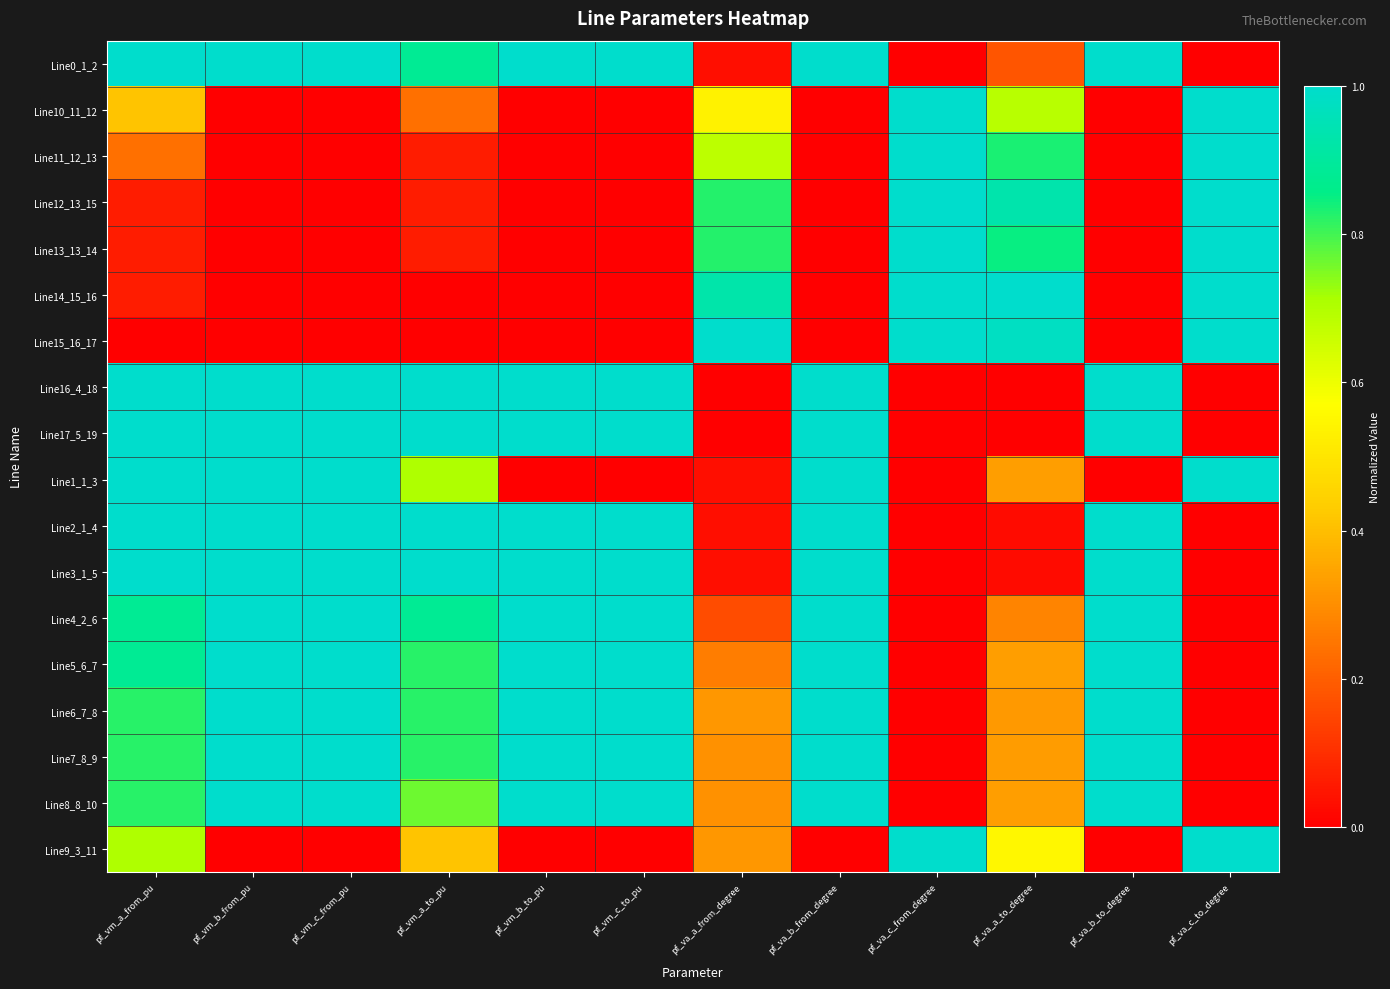

Reading left to right, what are all the values shown in this chart?

Line0_1_2: pf_vm_a_from_pu=1.0	pf_vm_b_from_pu=1.0	pf_vm_c_from_pu=1.0	pf_vm_a_to_pu=0.9	pf_vm_b_to_pu=1.0	pf_vm_c_to_pu=1.0	pf_va_a_from_degree=0.0	pf_va_b_from_degree=1.0	pf_va_c_from_degree=0.0	pf_va_a_to_degree=0.2	pf_va_b_to_degree=1.0	pf_va_c_to_degree=0.0
Line10_11_12: pf_vm_a_from_pu=0.4	pf_vm_b_from_pu=0.0	pf_vm_c_from_pu=0.0	pf_vm_a_to_pu=0.2	pf_vm_b_to_pu=0.0	pf_vm_c_to_pu=0.0	pf_va_a_from_degree=0.5	pf_va_b_from_degree=0.0	pf_va_c_from_degree=1.0	pf_va_a_to_degree=0.7	pf_va_b_to_degree=0.0	pf_va_c_to_degree=1.0
Line11_12_13: pf_vm_a_from_pu=0.2	pf_vm_b_from_pu=0.0	pf_vm_c_from_pu=0.0	pf_vm_a_to_pu=0.1	pf_vm_b_to_pu=0.0	pf_vm_c_to_pu=0.0	pf_va_a_from_degree=0.7	pf_va_b_from_degree=0.0	pf_va_c_from_degree=1.0	pf_va_a_to_degree=0.8	pf_va_b_to_degree=0.0	pf_va_c_to_degree=1.0
Line12_13_15: pf_vm_a_from_pu=0.1	pf_vm_b_from_pu=0.0	pf_vm_c_from_pu=0.0	pf_vm_a_to_pu=0.1	pf_vm_b_to_pu=0.0	pf_vm_c_to_pu=0.0	pf_va_a_from_degree=0.8	pf_va_b_from_degree=0.0	pf_va_c_from_degree=1.0	pf_va_a_to_degree=0.9	pf_va_b_to_degree=0.0	pf_va_c_to_degree=1.0
Line13_13_14: pf_vm_a_from_pu=0.1	pf_vm_b_from_pu=0.0	pf_vm_c_from_pu=0.0	pf_vm_a_to_pu=0.1	pf_vm_b_to_pu=0.0	pf_vm_c_to_pu=0.0	pf_va_a_from_degree=0.8	pf_va_b_from_degree=0.0	pf_va_c_from_degree=1.0	pf_va_a_to_degree=0.8	pf_va_b_to_degree=0.0	pf_va_c_to_degree=1.0
Line14_15_16: pf_vm_a_from_pu=0.1	pf_vm_b_from_pu=0.0	pf_vm_c_from_pu=0.0	pf_vm_a_to_pu=0.0	pf_vm_b_to_pu=0.0	pf_vm_c_to_pu=0.0	pf_va_a_from_degree=0.9	pf_va_b_from_degree=0.0	pf_va_c_from_degree=1.0	pf_va_a_to_degree=1.0	pf_va_b_to_degree=0.0	pf_va_c_to_degree=1.0
Line15_16_17: pf_vm_a_from_pu=0.0	pf_vm_b_from_pu=0.0	pf_vm_c_from_pu=0.0	pf_vm_a_to_pu=0.0	pf_vm_b_to_pu=0.0	pf_vm_c_to_pu=0.0	pf_va_a_from_degree=1.0	pf_va_b_from_degree=0.0	pf_va_c_from_degree=1.0	pf_va_a_to_degree=1.0	pf_va_b_to_degree=0.0	pf_va_c_to_degree=1.0
Line16_4_18: pf_vm_a_from_pu=1.0	pf_vm_b_from_pu=1.0	pf_vm_c_from_pu=1.0	pf_vm_a_to_pu=1.0	pf_vm_b_to_pu=1.0	pf_vm_c_to_pu=1.0	pf_va_a_from_degree=0.0	pf_va_b_from_degree=1.0	pf_va_c_from_degree=0.0	pf_va_a_to_degree=0.0	pf_va_b_to_degree=1.0	pf_va_c_to_degree=0.0
Line17_5_19: pf_vm_a_from_pu=1.0	pf_vm_b_from_pu=1.0	pf_vm_c_from_pu=1.0	pf_vm_a_to_pu=1.0	pf_vm_b_to_pu=1.0	pf_vm_c_to_pu=1.0	pf_va_a_from_degree=0.0	pf_va_b_from_degree=1.0	pf_va_c_from_degree=0.0	pf_va_a_to_degree=0.0	pf_va_b_to_degree=1.0	pf_va_c_to_degree=0.0
Line1_1_3: pf_vm_a_from_pu=1.0	pf_vm_b_from_pu=1.0	pf_vm_c_from_pu=1.0	pf_vm_a_to_pu=0.7	pf_vm_b_to_pu=0.0	pf_vm_c_to_pu=0.0	pf_va_a_from_degree=0.0	pf_va_b_from_degree=1.0	pf_va_c_from_degree=0.0	pf_va_a_to_degree=0.3	pf_va_b_to_degree=0.0	pf_va_c_to_degree=1.0
Line2_1_4: pf_vm_a_from_pu=1.0	pf_vm_b_from_pu=1.0	pf_vm_c_from_pu=1.0	pf_vm_a_to_pu=1.0	pf_vm_b_to_pu=1.0	pf_vm_c_to_pu=1.0	pf_va_a_from_degree=0.0	pf_va_b_from_degree=1.0	pf_va_c_from_degree=0.0	pf_va_a_to_degree=0.0	pf_va_b_to_degree=1.0	pf_va_c_to_degree=0.0
Line3_1_5: pf_vm_a_from_pu=1.0	pf_vm_b_from_pu=1.0	pf_vm_c_from_pu=1.0	pf_vm_a_to_pu=1.0	pf_vm_b_to_pu=1.0	pf_vm_c_to_pu=1.0	pf_va_a_from_degree=0.0	pf_va_b_from_degree=1.0	pf_va_c_from_degree=0.0	pf_va_a_to_degree=0.0	pf_va_b_to_degree=1.0	pf_va_c_to_degree=0.0
Line4_2_6: pf_vm_a_from_pu=0.9	pf_vm_b_from_pu=1.0	pf_vm_c_from_pu=1.0	pf_vm_a_to_pu=0.9	pf_vm_b_to_pu=1.0	pf_vm_c_to_pu=1.0	pf_va_a_from_degree=0.2	pf_va_b_from_degree=1.0	pf_va_c_from_degree=0.0	pf_va_a_to_degree=0.3	pf_va_b_to_degree=1.0	pf_va_c_to_degree=0.0
Line5_6_7: pf_vm_a_from_pu=0.9	pf_vm_b_from_pu=1.0	pf_vm_c_from_pu=1.0	pf_vm_a_to_pu=0.8	pf_vm_b_to_pu=1.0	pf_vm_c_to_pu=1.0	pf_va_a_from_degree=0.3	pf_va_b_from_degree=1.0	pf_va_c_from_degree=0.0	pf_va_a_to_degree=0.3	pf_va_b_to_degree=1.0	pf_va_c_to_degree=0.0
Line6_7_8: pf_vm_a_from_pu=0.8	pf_vm_b_from_pu=1.0	pf_vm_c_from_pu=1.0	pf_vm_a_to_pu=0.8	pf_vm_b_to_pu=1.0	pf_vm_c_to_pu=1.0	pf_va_a_from_degree=0.3	pf_va_b_from_degree=1.0	pf_va_c_from_degree=0.0	pf_va_a_to_degree=0.3	pf_va_b_to_degree=1.0	pf_va_c_to_degree=0.0
Line7_8_9: pf_vm_a_from_pu=0.8	pf_vm_b_from_pu=1.0	pf_vm_c_from_pu=1.0	pf_vm_a_to_pu=0.8	pf_vm_b_to_pu=1.0	pf_vm_c_to_pu=1.0	pf_va_a_from_degree=0.3	pf_va_b_from_degree=1.0	pf_va_c_from_degree=0.0	pf_va_a_to_degree=0.3	pf_va_b_to_degree=1.0	pf_va_c_to_degree=0.0
Line8_8_10: pf_vm_a_from_pu=0.8	pf_vm_b_from_pu=1.0	pf_vm_c_from_pu=1.0	pf_vm_a_to_pu=0.8	pf_vm_b_to_pu=1.0	pf_vm_c_to_pu=1.0	pf_va_a_from_degree=0.3	pf_va_b_from_degree=1.0	pf_va_c_from_degree=0.0	pf_va_a_to_degree=0.3	pf_va_b_to_degree=1.0	pf_va_c_to_degree=0.0
Line9_3_11: pf_vm_a_from_pu=0.7	pf_vm_b_from_pu=0.0	pf_vm_c_from_pu=0.0	pf_vm_a_to_pu=0.4	pf_vm_b_to_pu=0.0	pf_vm_c_to_pu=0.0	pf_va_a_from_degree=0.3	pf_va_b_from_degree=0.0	pf_va_c_from_degree=1.0	pf_va_a_to_degree=0.5	pf_va_b_to_degree=0.0	pf_va_c_to_degree=1.0